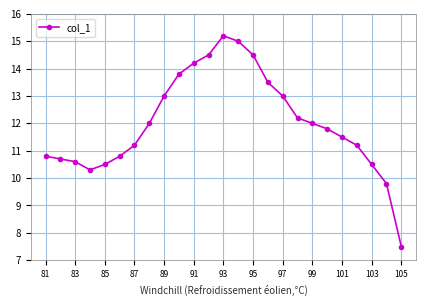

What is the sum of all values?

300.1